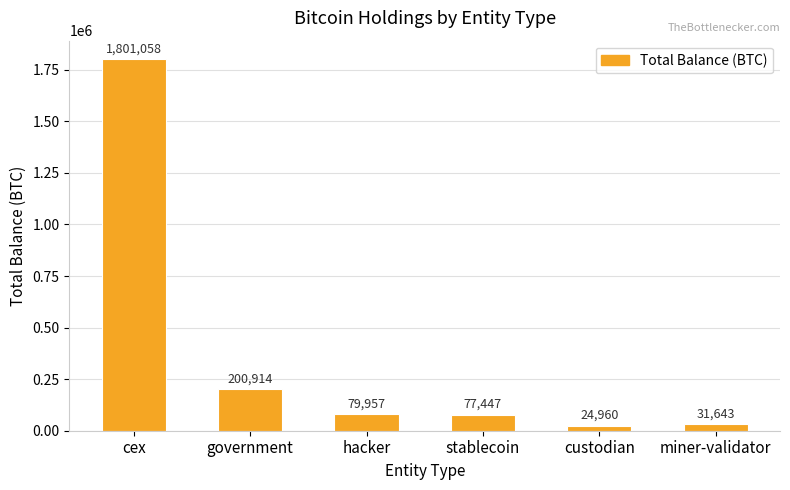

The chart shows a value of 31643.4 at miner-validator. True or false?

True